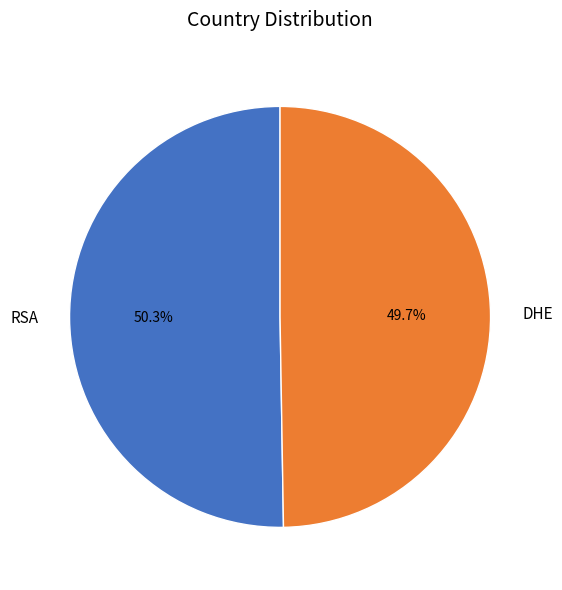

Is RSA the majority of the pie?

Yes